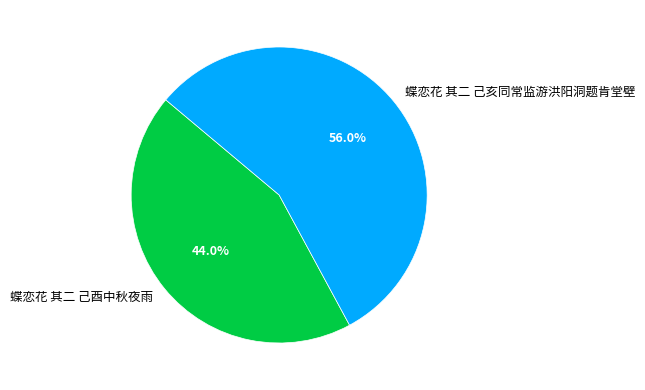

Does 蝶恋花 其二 己酉中秋夜雨 account for over 50% of the chart?

No